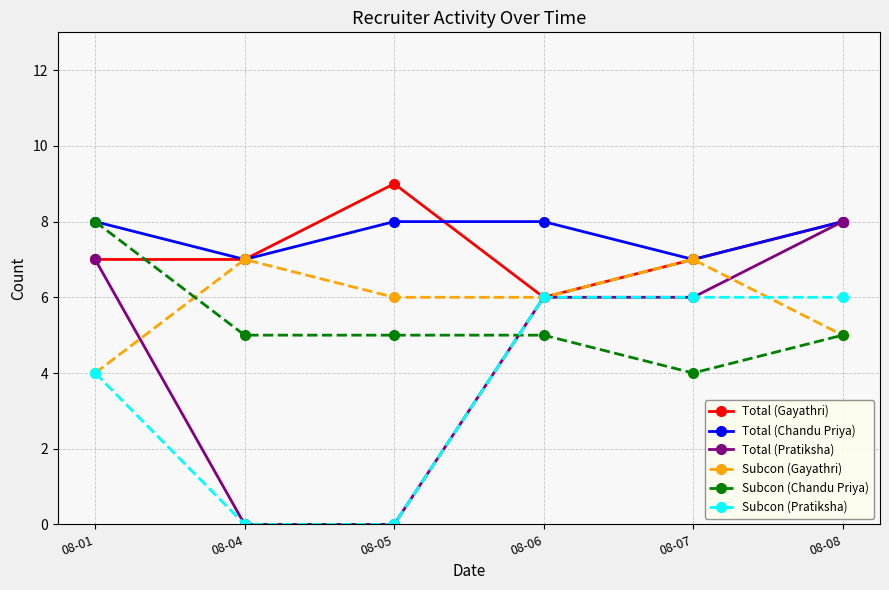

How many interior local peaks does the Total (Gayathri) series have?

1